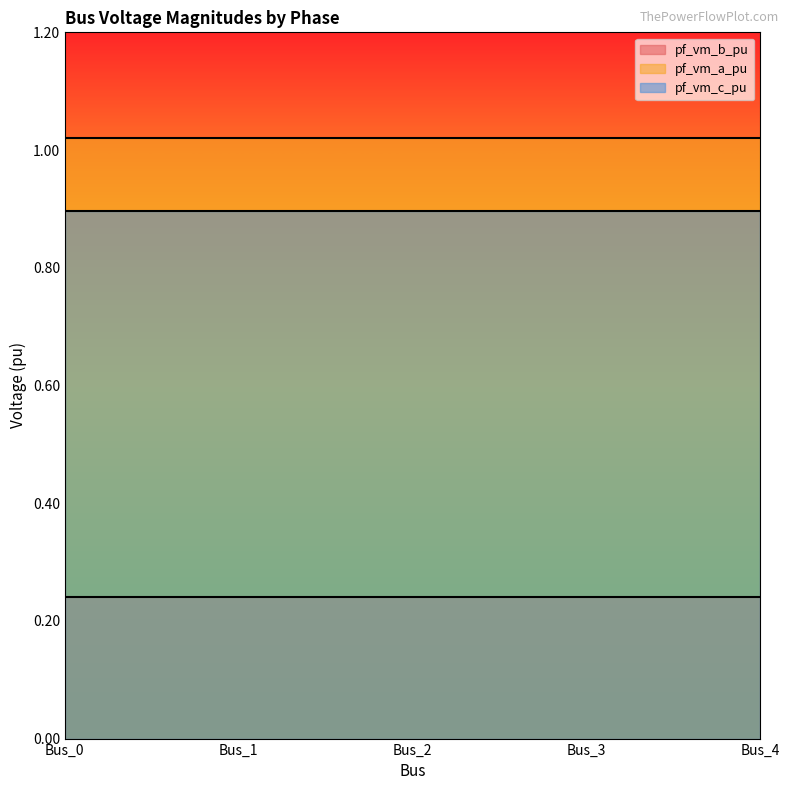

How many lines are shown in the chart?

3